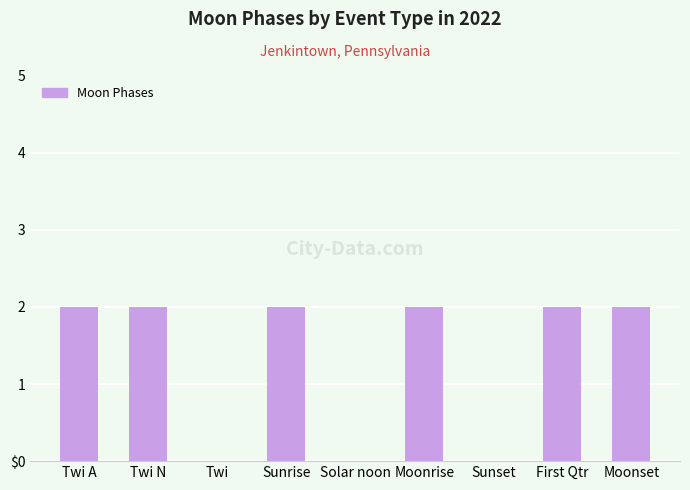

Are the bars horizontal?

No